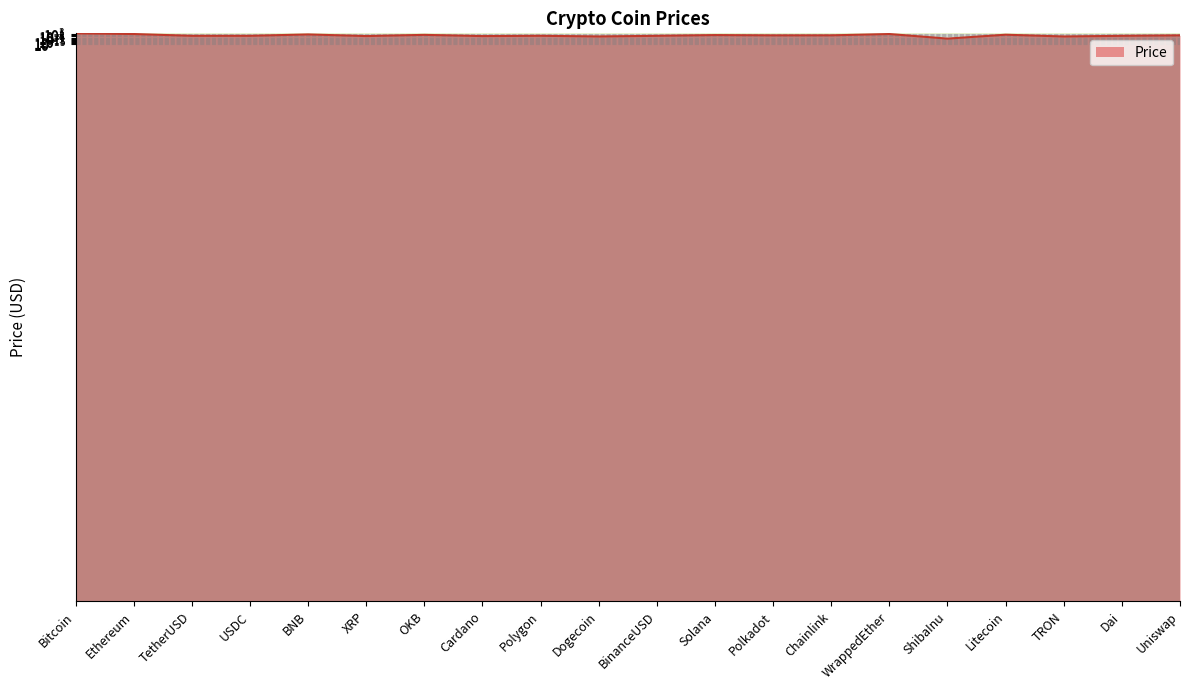

Reading left to right, list all the values displayed in this chart.

22451.1	1569.7	1.0	1.0	290.1	0.4	49.9	0.3	1.1	0.1	1.0	21.2	6.0	7.0	1569.3	0.0	90.4	0.1	1.0	6.4